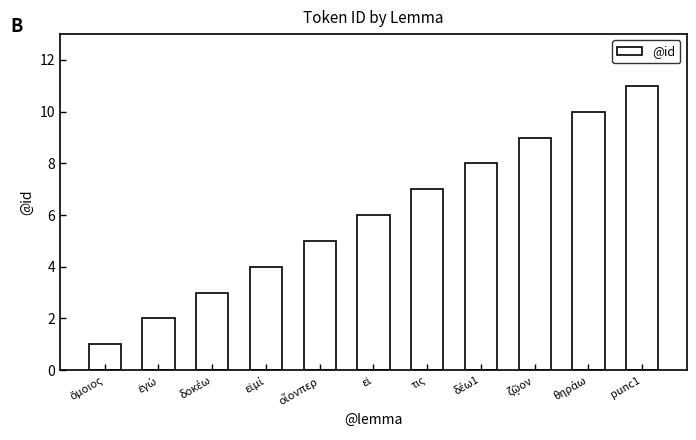

What is the average value?

6